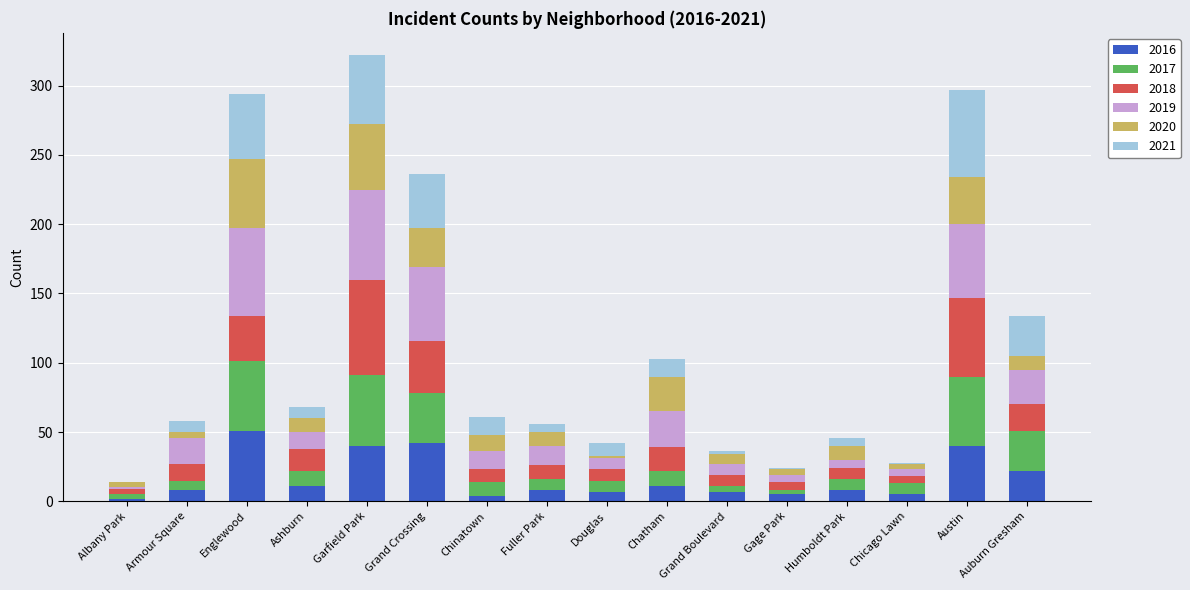

Which category has the highest value in the 2016 series?

Englewood